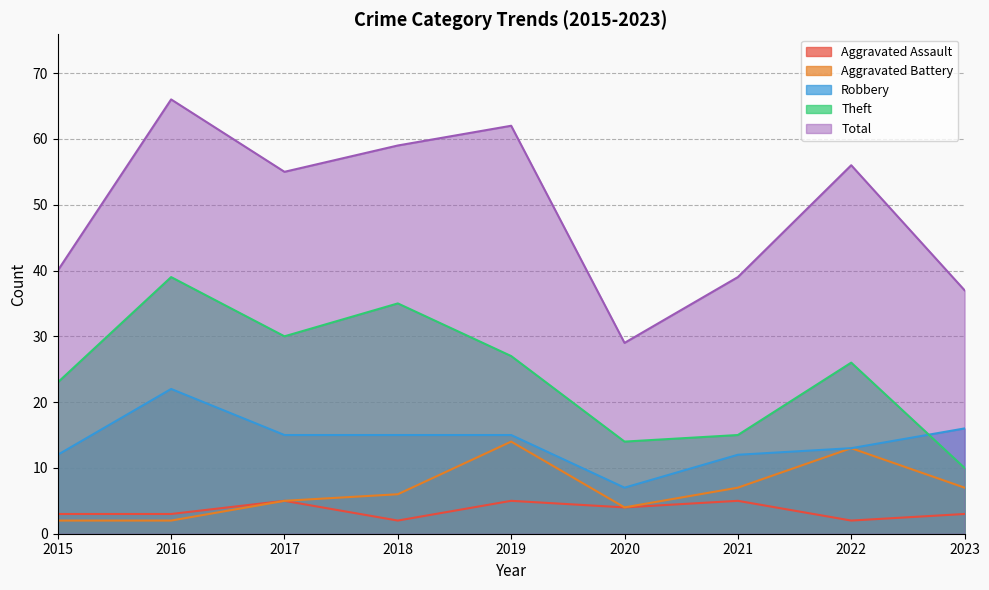

Reading left to right, what are all the values shown in this chart?

Aggravated Assault: 3	3	5	2	5	4	5	2	3
Aggravated Battery: 2	2	5	6	14	4	7	13	7
Robbery: 12	22	15	15	15	7	12	13	16
Theft: 23	39	30	35	27	14	15	26	10
Total: 40	66	55	59	62	29	39	56	37